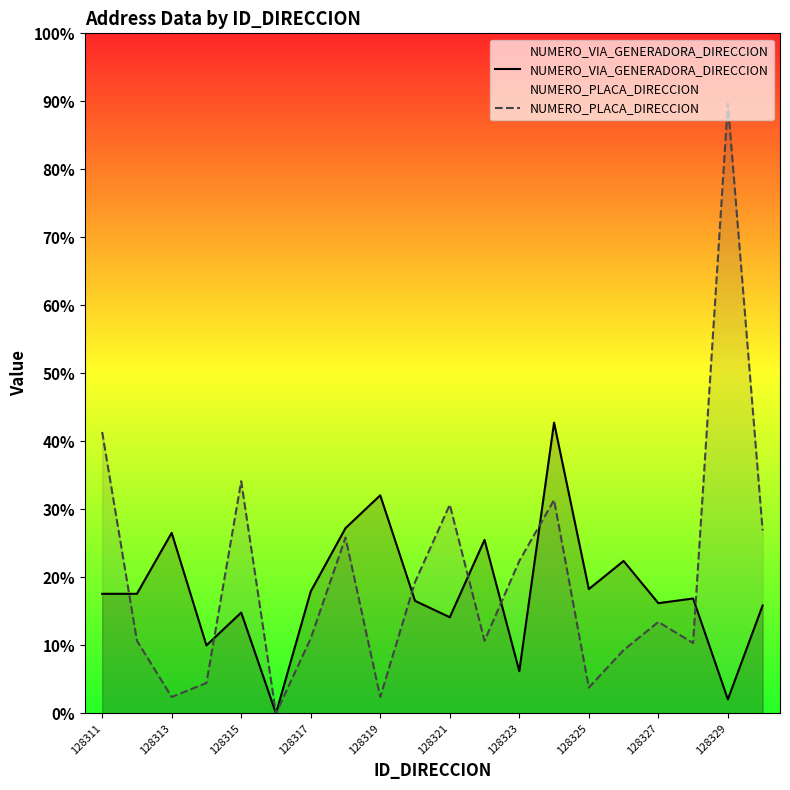

What are all the series names shown in the legend?

NUMERO_VIA_GENERADORA_DIRECCION, NUMERO_PLACA_DIRECCION